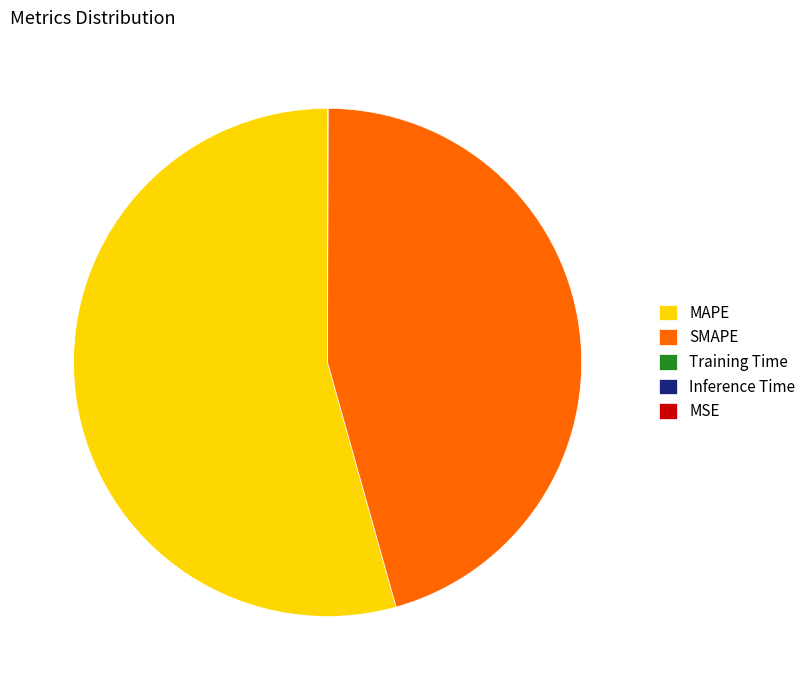

Which category accounts for the majority?

MAPE